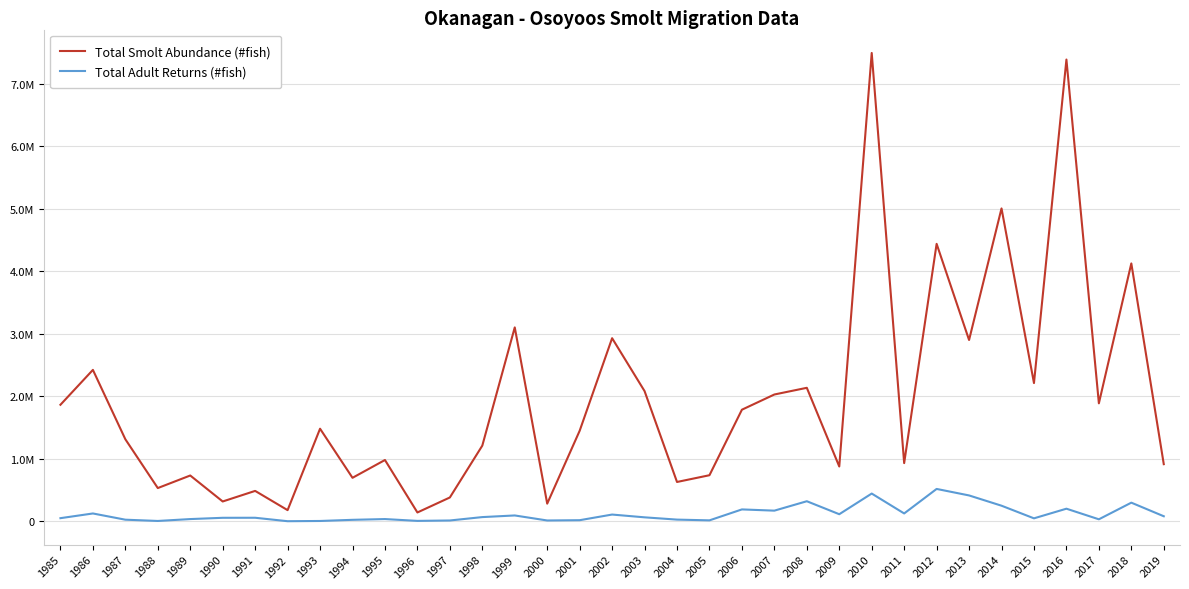

At which category does the chart reach its minimum across all series?

1992